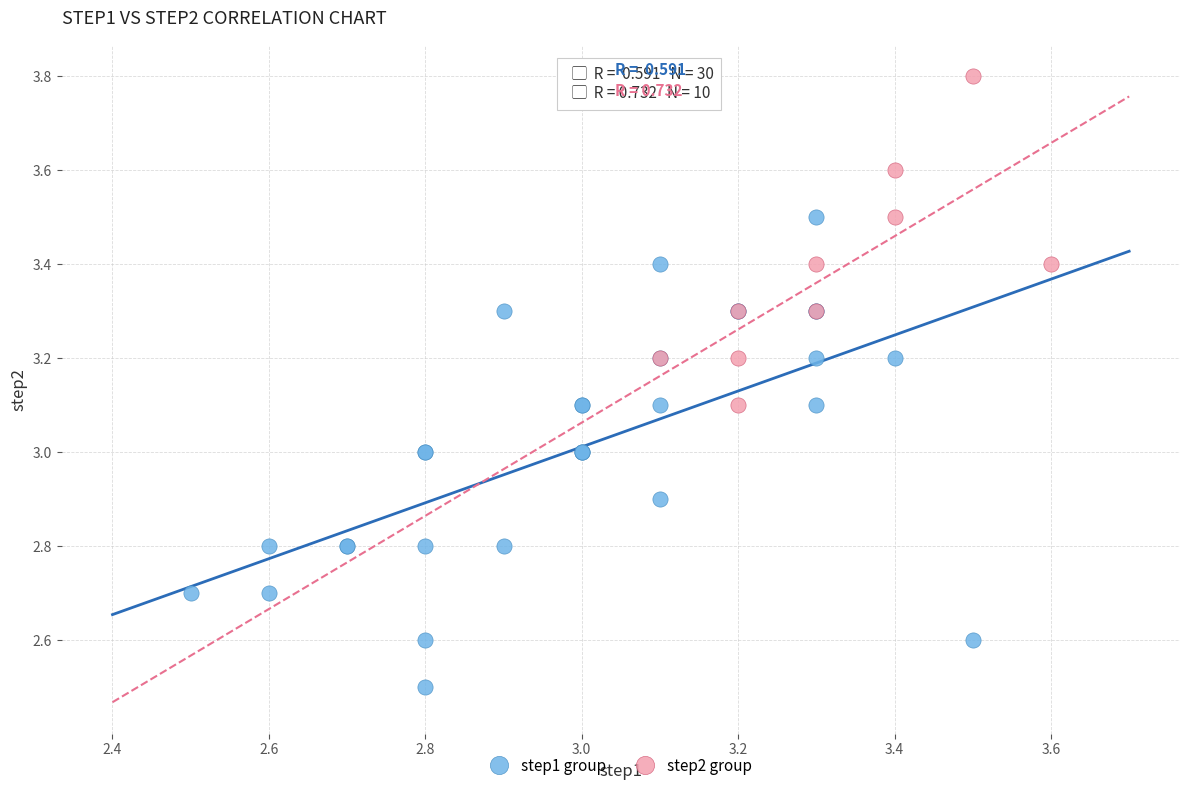

Which series has the widest spread of Y values?

step1 group